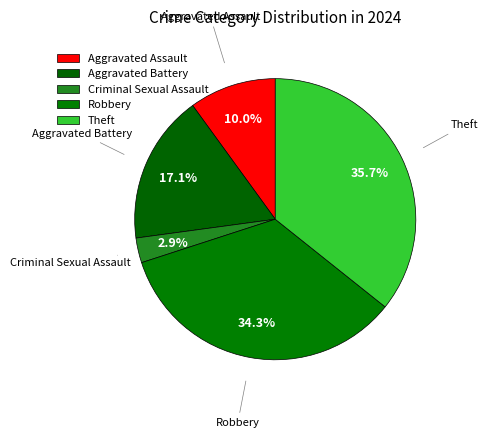

Approximately how many times larger is the value at Aggravated Assault compared to Aggravated Battery?

0.6